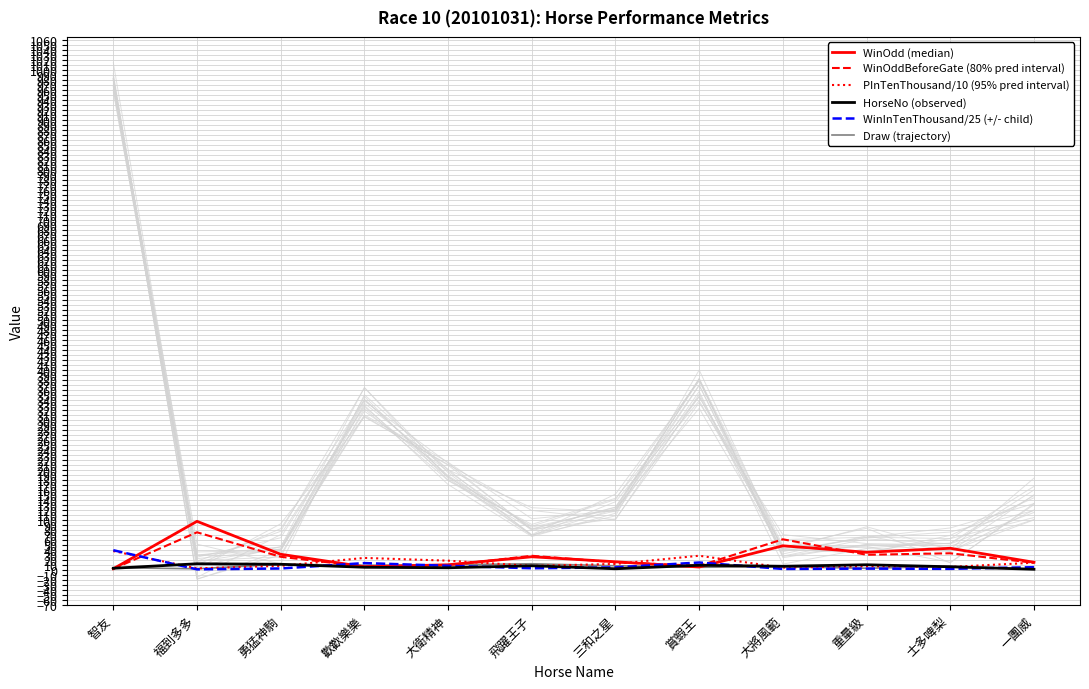

Is this an area chart (filled region under the line)?

No